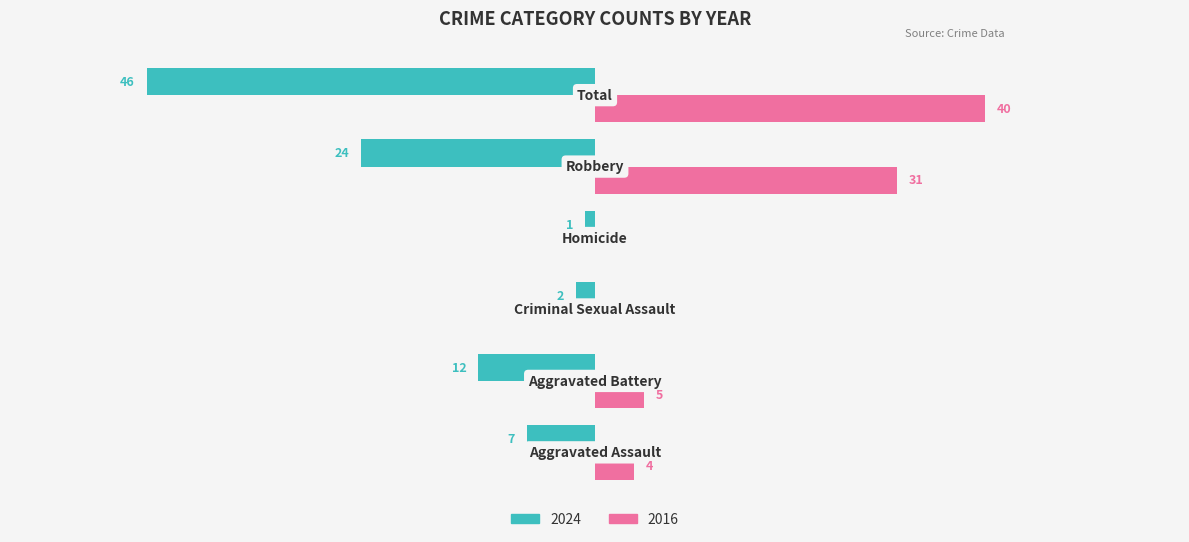

What are all the series names shown in the legend?

2024, 2016